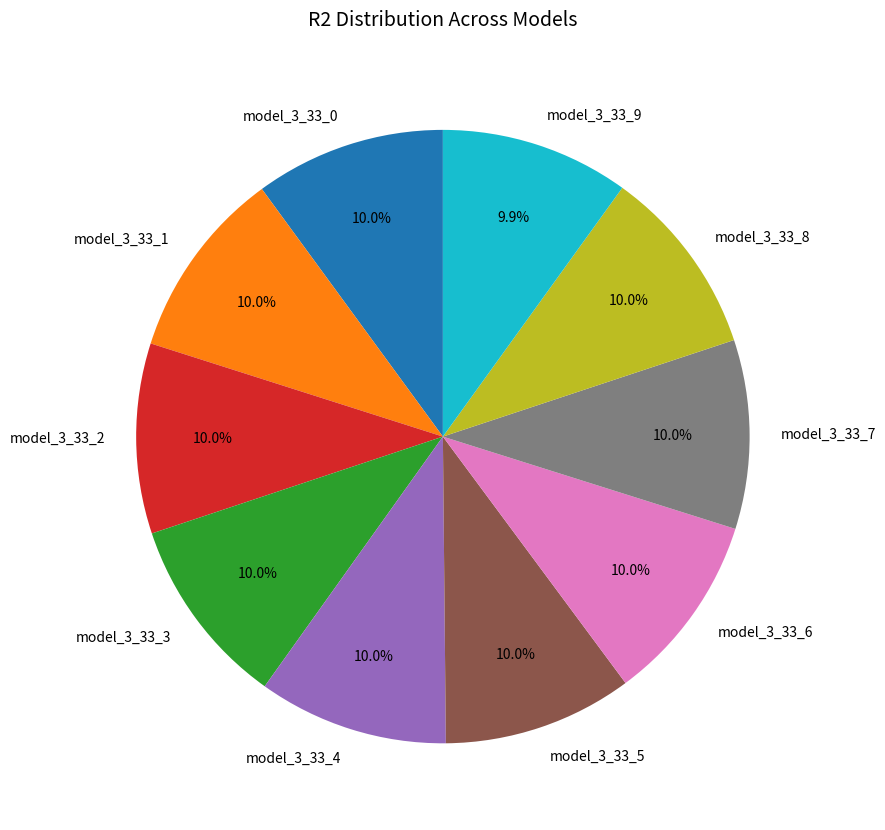

Does model_3_33_3 account for over 50% of the chart?

No